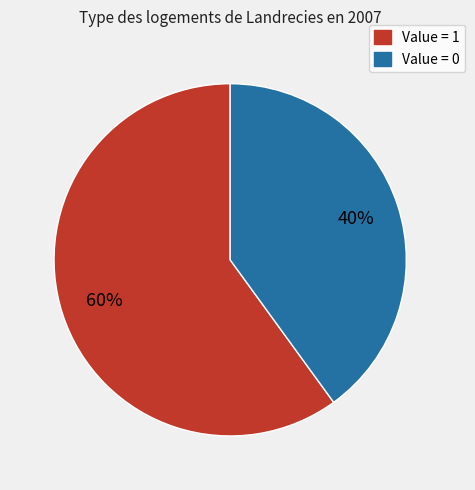

To the nearest percent, what is the average slice percentage?

50%